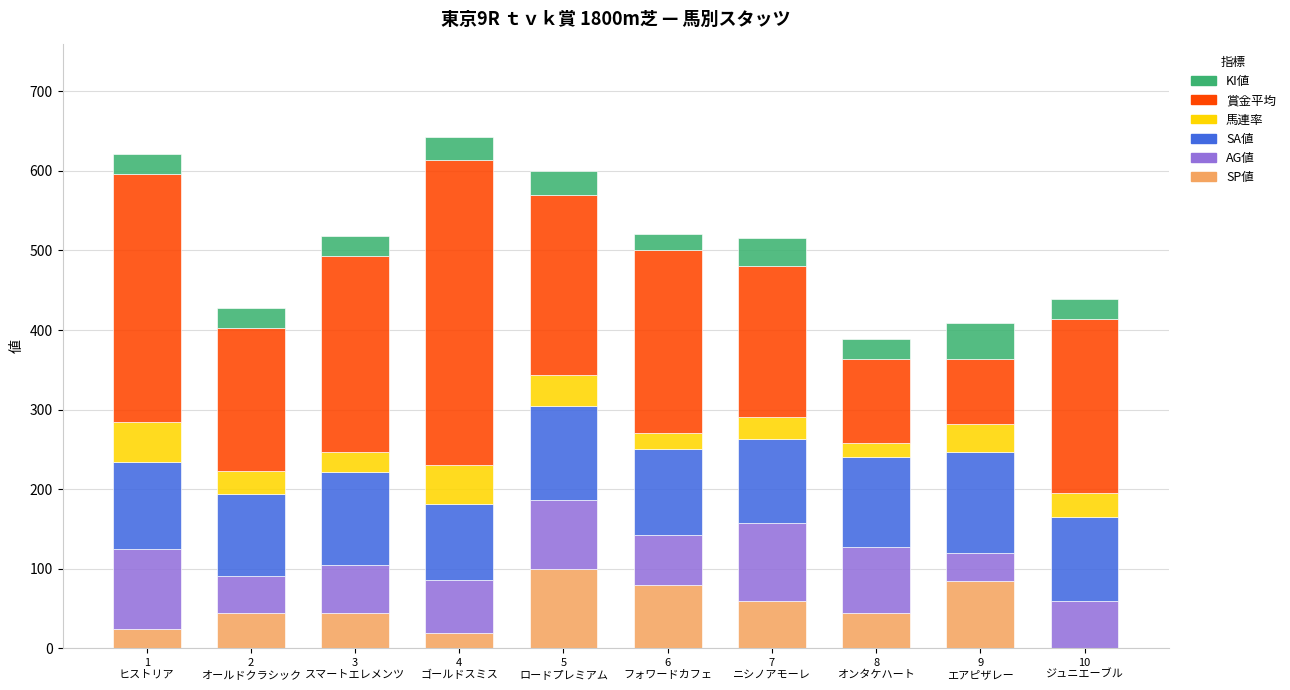

Are the bars horizontal?

No